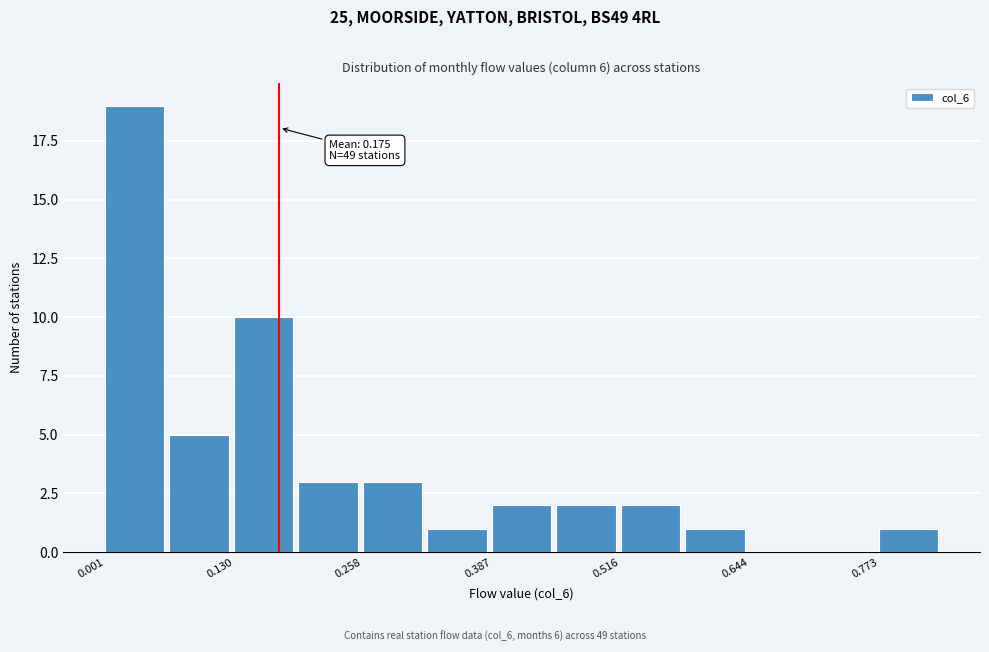

Around what value on the x-axis is the tallest bar? Give the approximate position of its centre, as read against the axis.

0.04